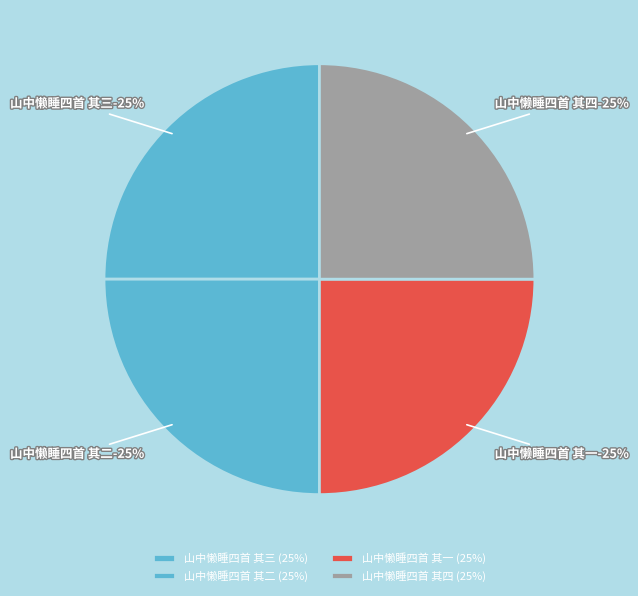

Between 山中懒睡四首 其三 and 山中懒睡四首 其一, which is larger?

山中懒睡四首 其三